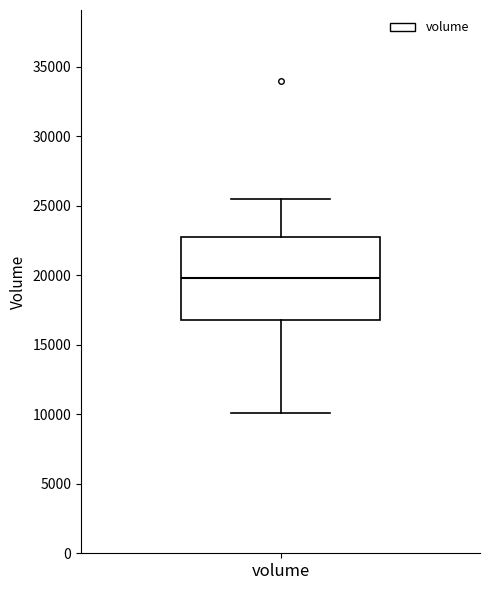

Read this box plot against the y-axis: the position of the median line, the range covered by the box, and the ends of both whiskers. The values are not printed on the chart, so give them approximately, as read against the axis.

median 20000, box 16500 to 22500, whiskers 10000 to 25500